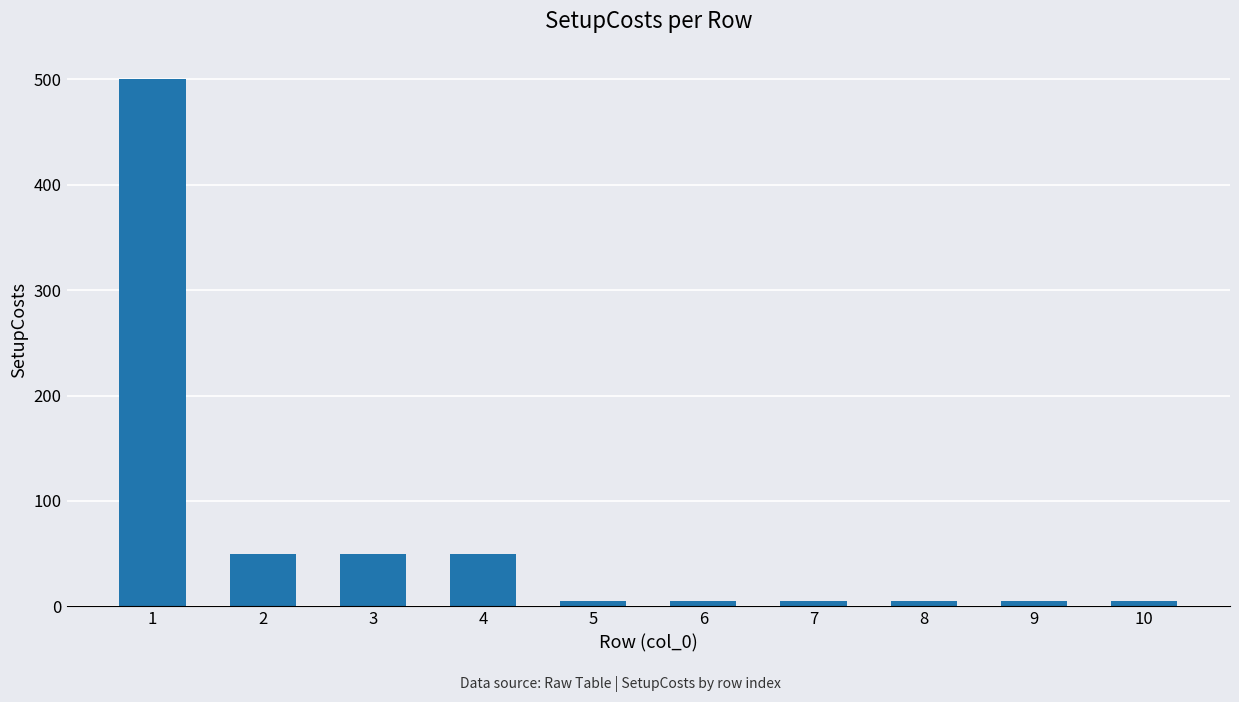

The value at 7 is 5. True or false?

True